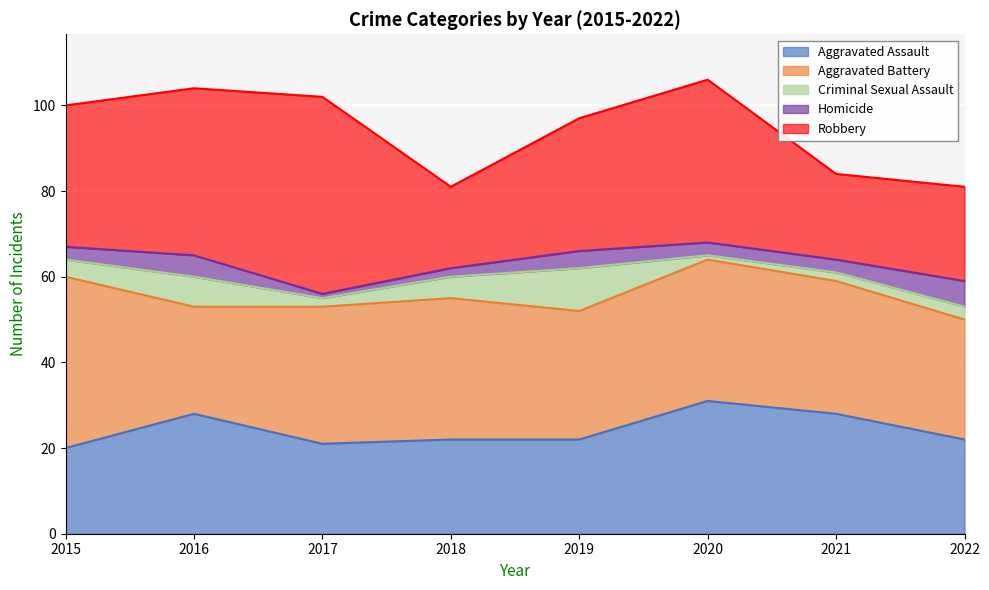

Does the chart display data point markers on the line(s)?

No